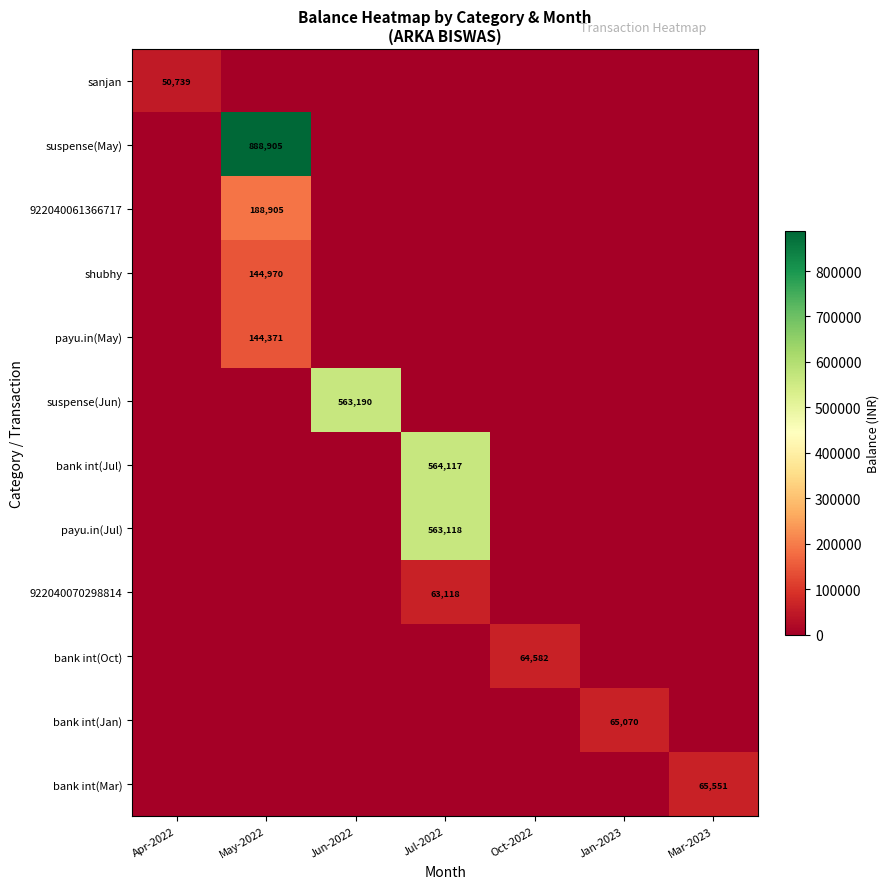

Is the value of payu.in(Jul) at Jul-2022 greater than the value of bank int(Oct) at Oct-2022?

Yes